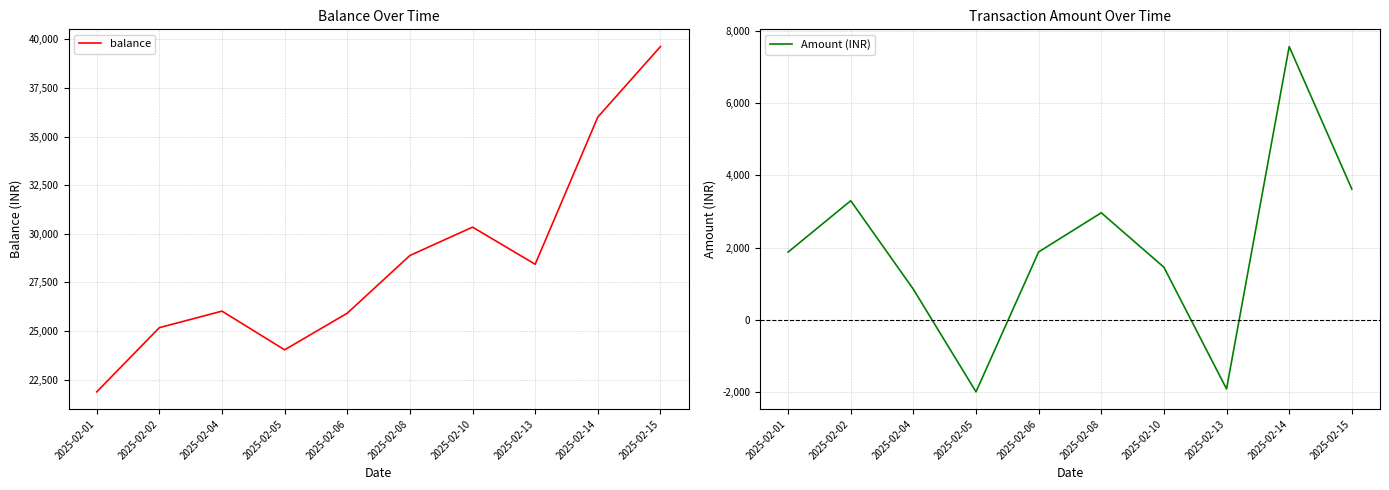

List the series in order of their peak value, highest first.

balance, Amount (INR)